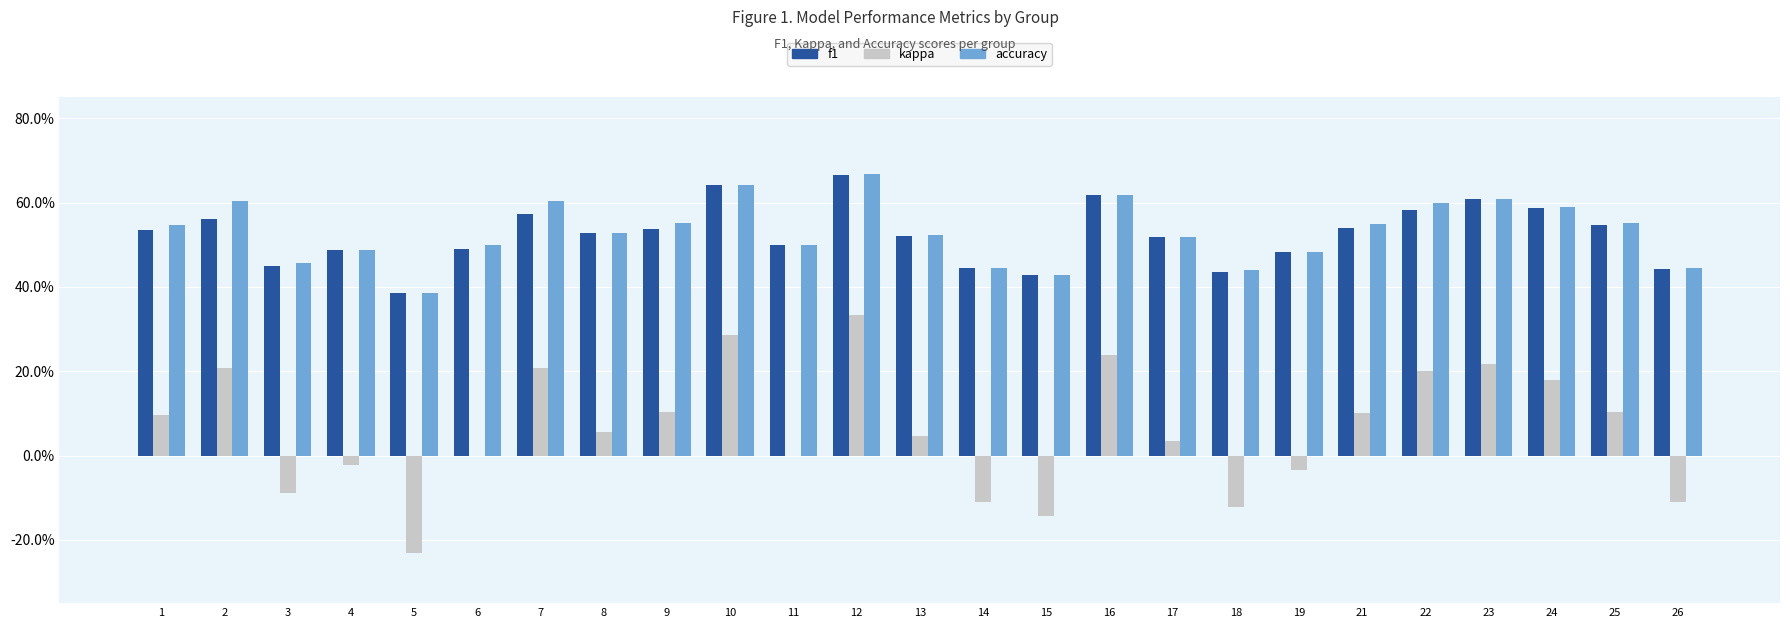

What is the approximate value of kappa at 10?

0.3